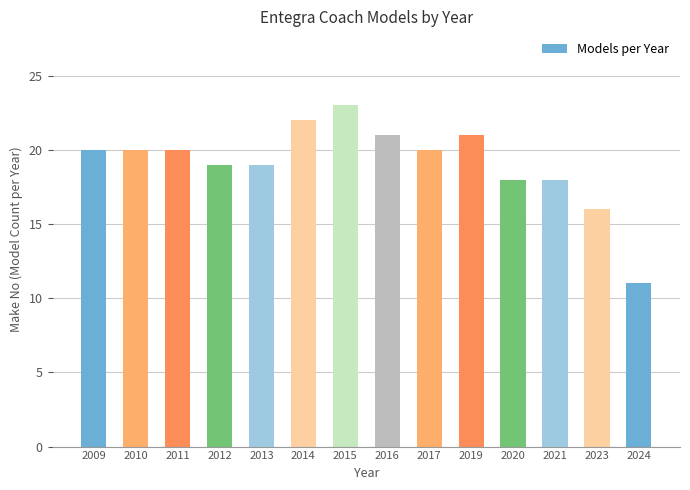

What is the approximate value at 2015, to the nearest 5?

25